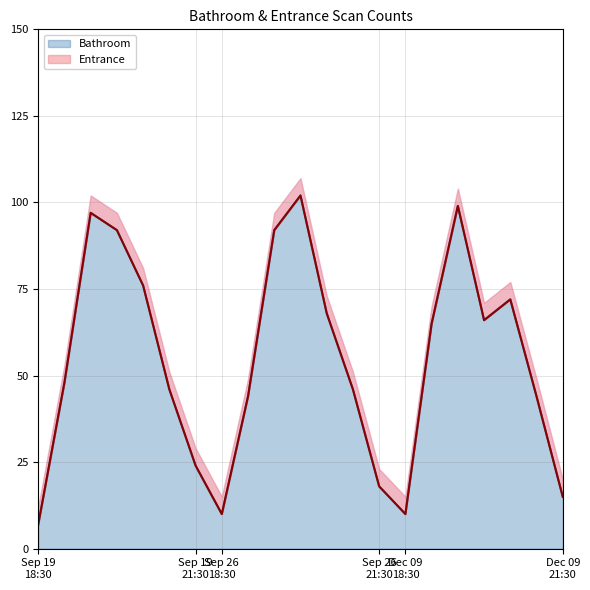

What position from the right is 2022-09-26 21:00?

9